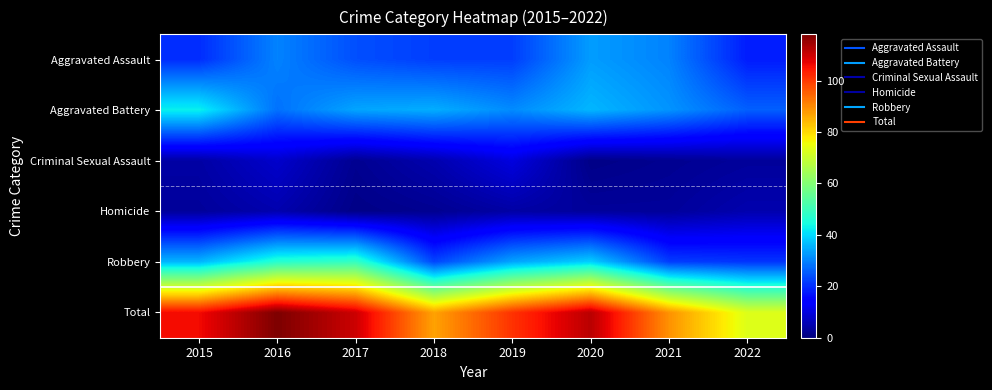

List the series in order of their peak value, lowest first.

Homicide, Criminal Sexual Assault, Aggravated Assault, Aggravated Battery, Robbery, Total